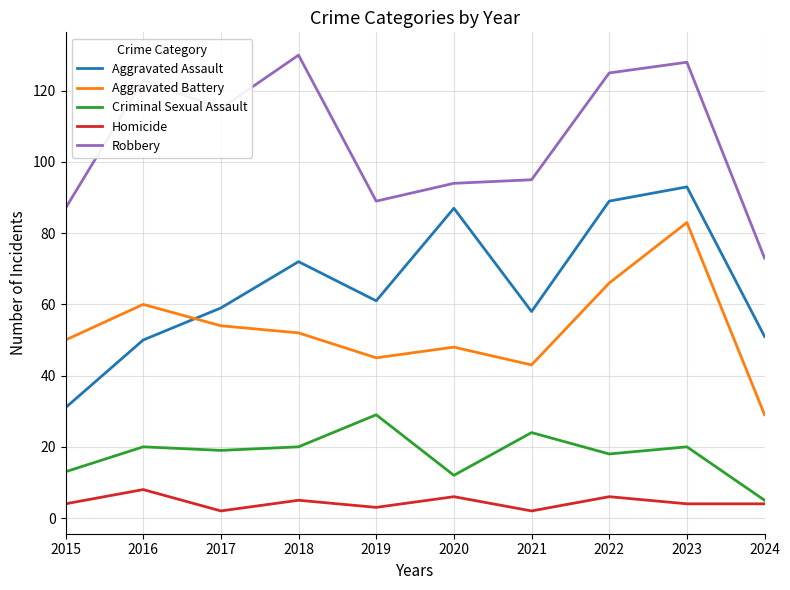

How many series are shown in this chart?

5